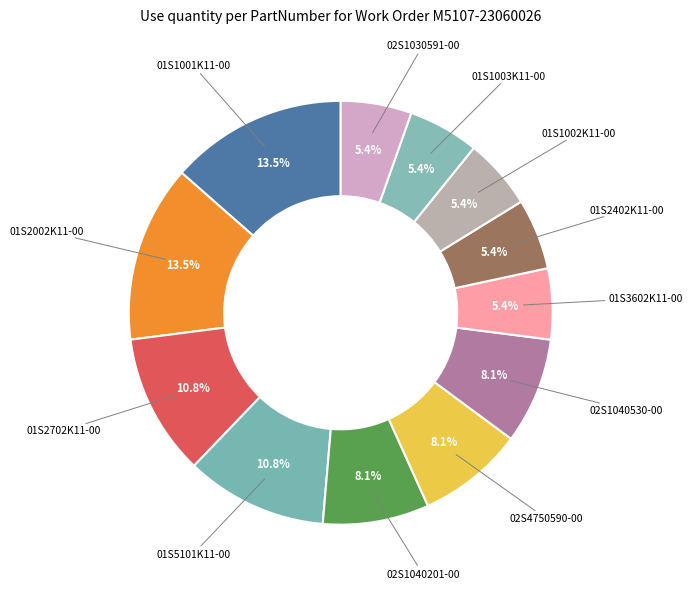

Which slice is the largest?

01S1001K11-00